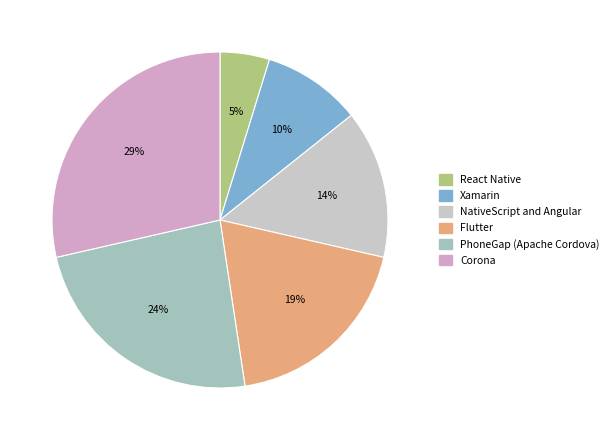

What percentage is the PhoneGap (Apache Cordova) slice, to the nearest percent?

24%